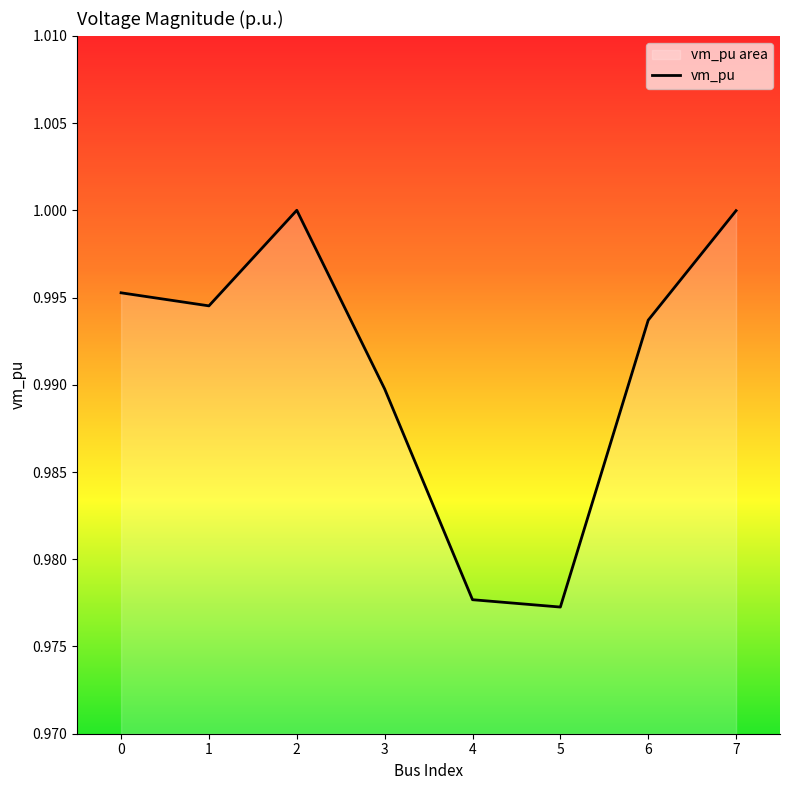

List the labels in order of value, smallest first.

5, 4, 3, 6, 1, 0, 7, 2